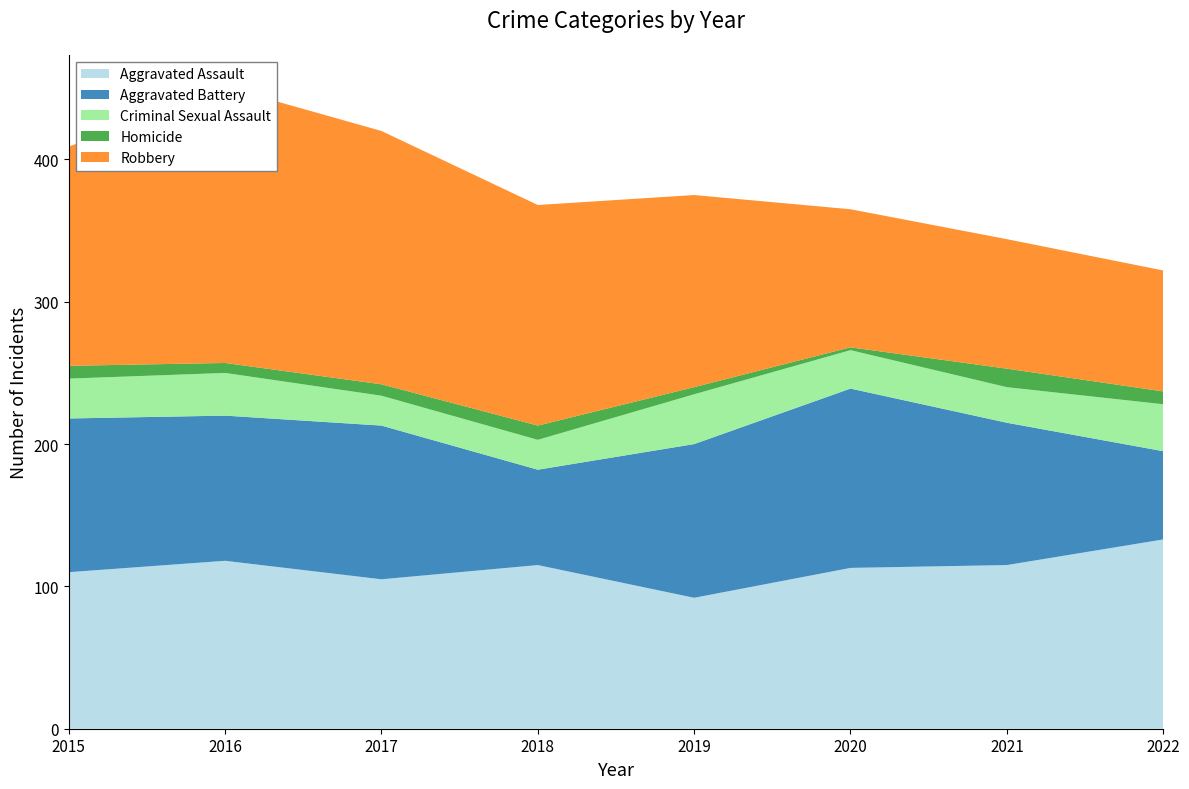

Reading left to right, extract all data points from this chart.

Aggravated Assault: 110	118	105	115	92	113	115	133
Aggravated Battery: 108	102	108	67	108	126	100	62
Criminal Sexual Assault: 28	30	21	21	35	27	25	33
Homicide: 9	7	8	10	5	2	13	9
Robbery: 154	194	178	155	135	97	91	85